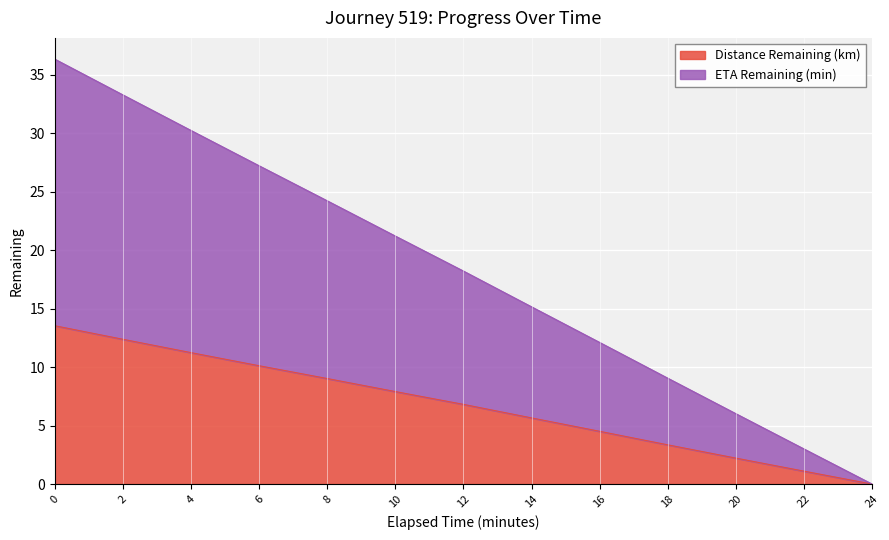

What is the average value of the Distance Remaining (km) series?

6.8